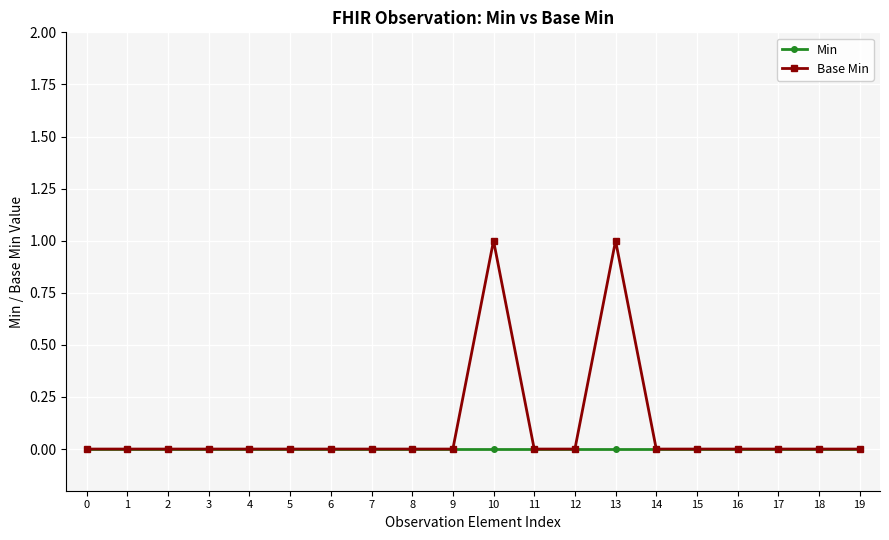

What are all the series names shown in the legend?

Min, Base Min